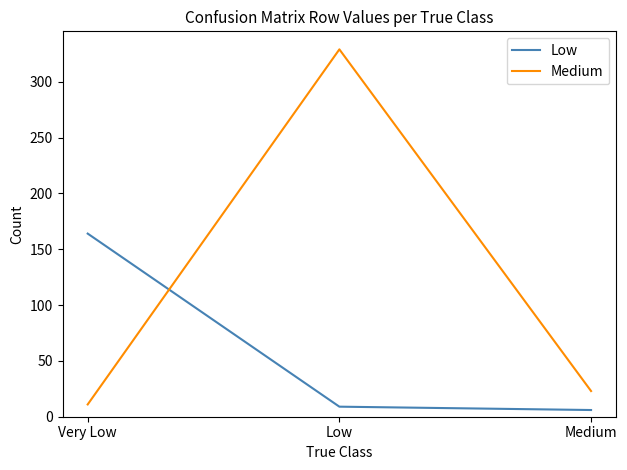

How many values in the Low series are below 9?

1